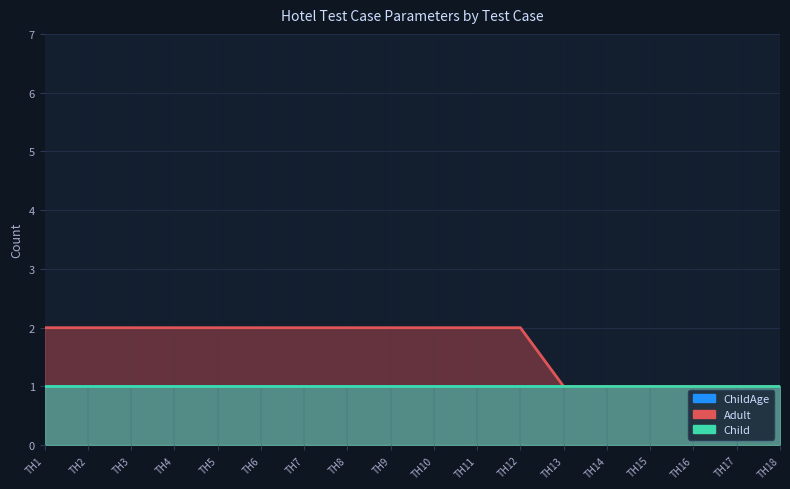

Which series changed the most between Test Hotel 3 and Test Hotel 11?

ChildAge